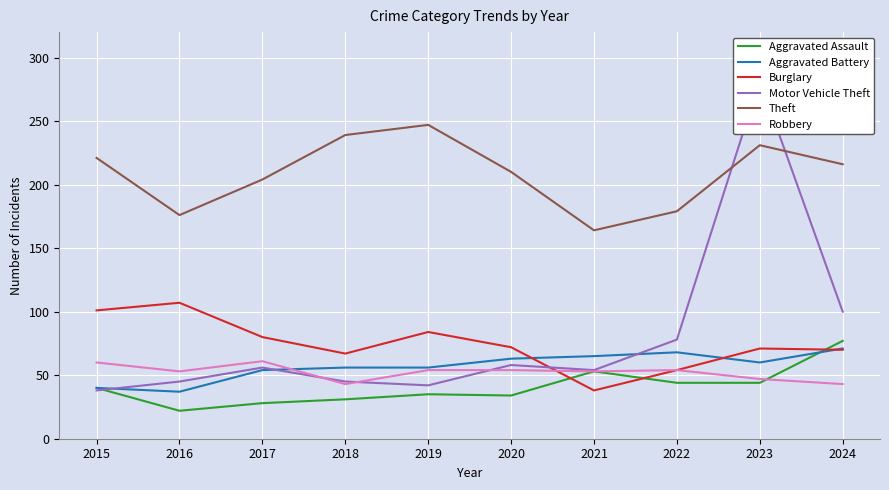

Which series has the largest total across all categories?

Theft